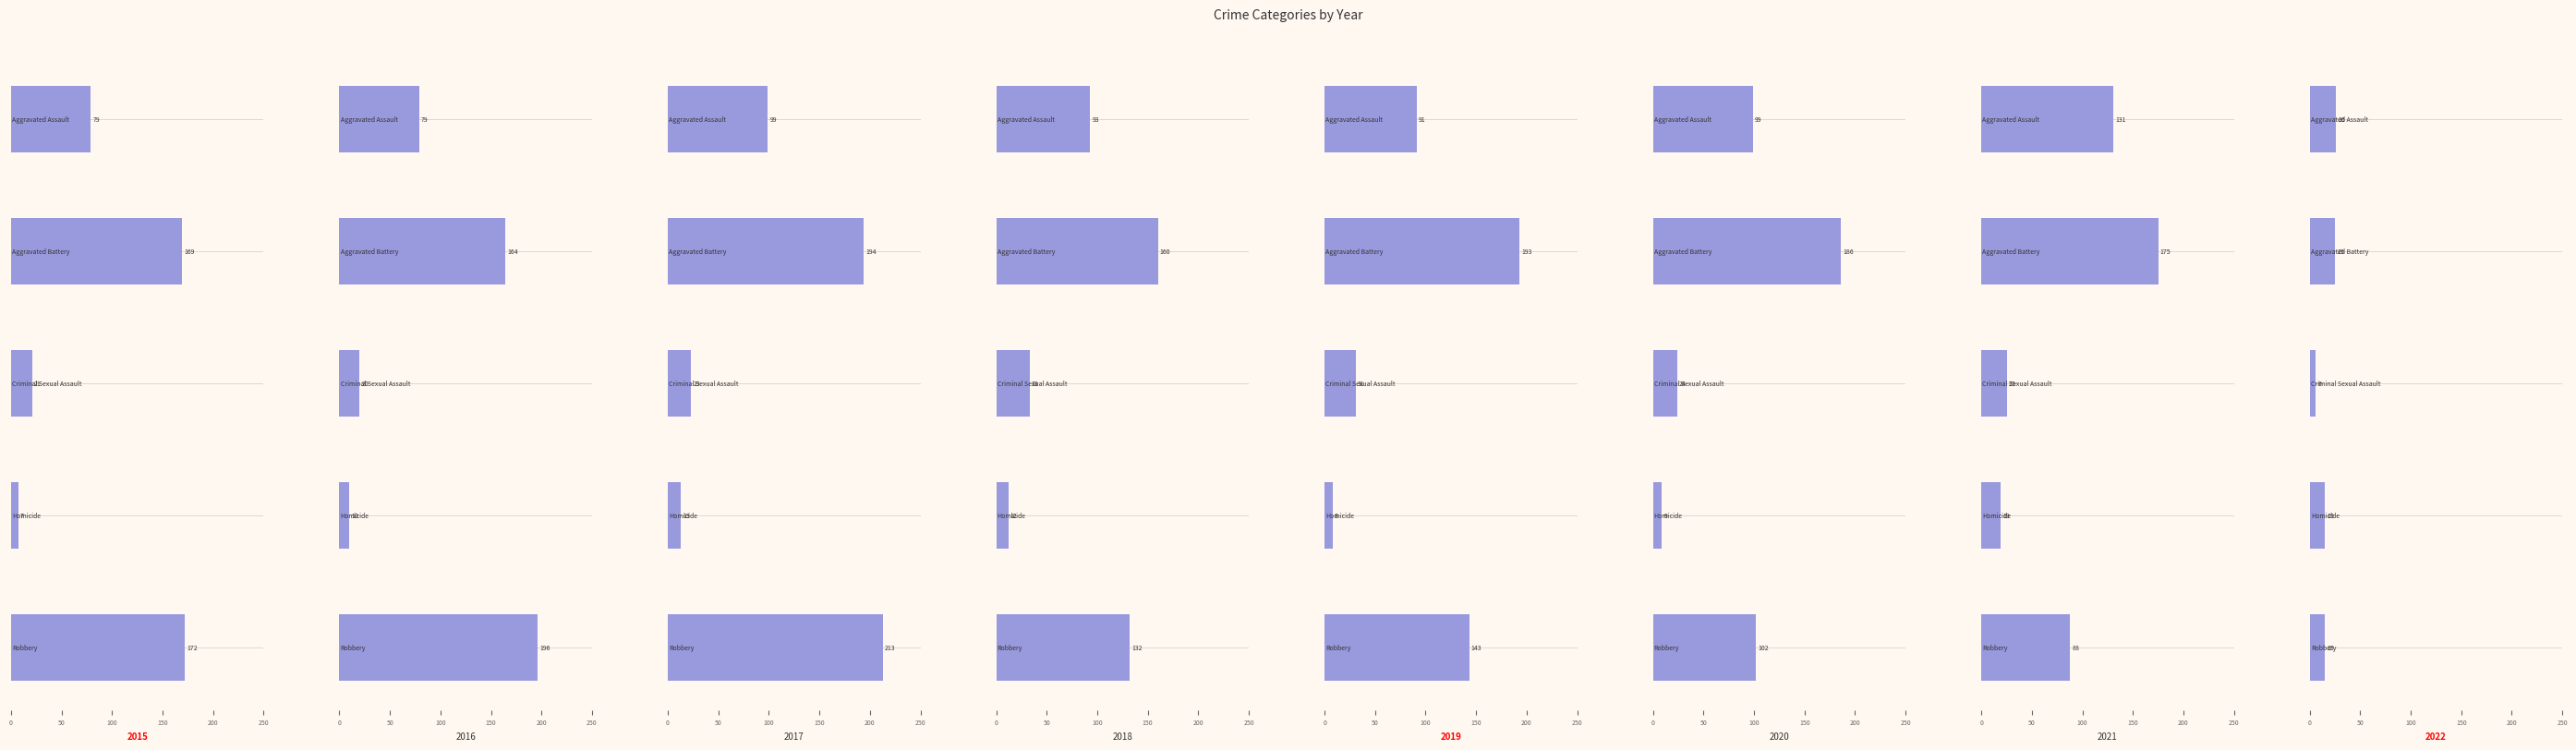

Which category has the highest value in the Robbery series?

2017